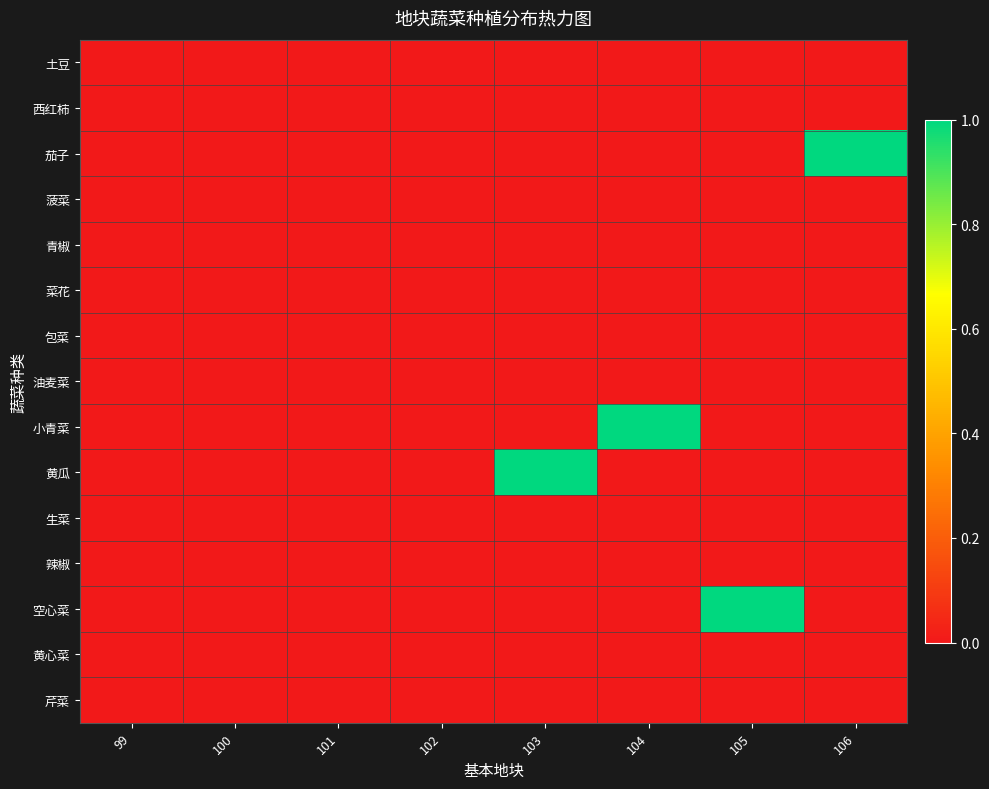

Rank the series at 101 from highest to lowest value.

土豆, 西红柿, 茄子, 菠菜, 青椒, 菜花, 包菜, 油麦菜, 小青菜, 黄瓜, 生菜, 辣椒, 空心菜, 黄心菜, 芹菜